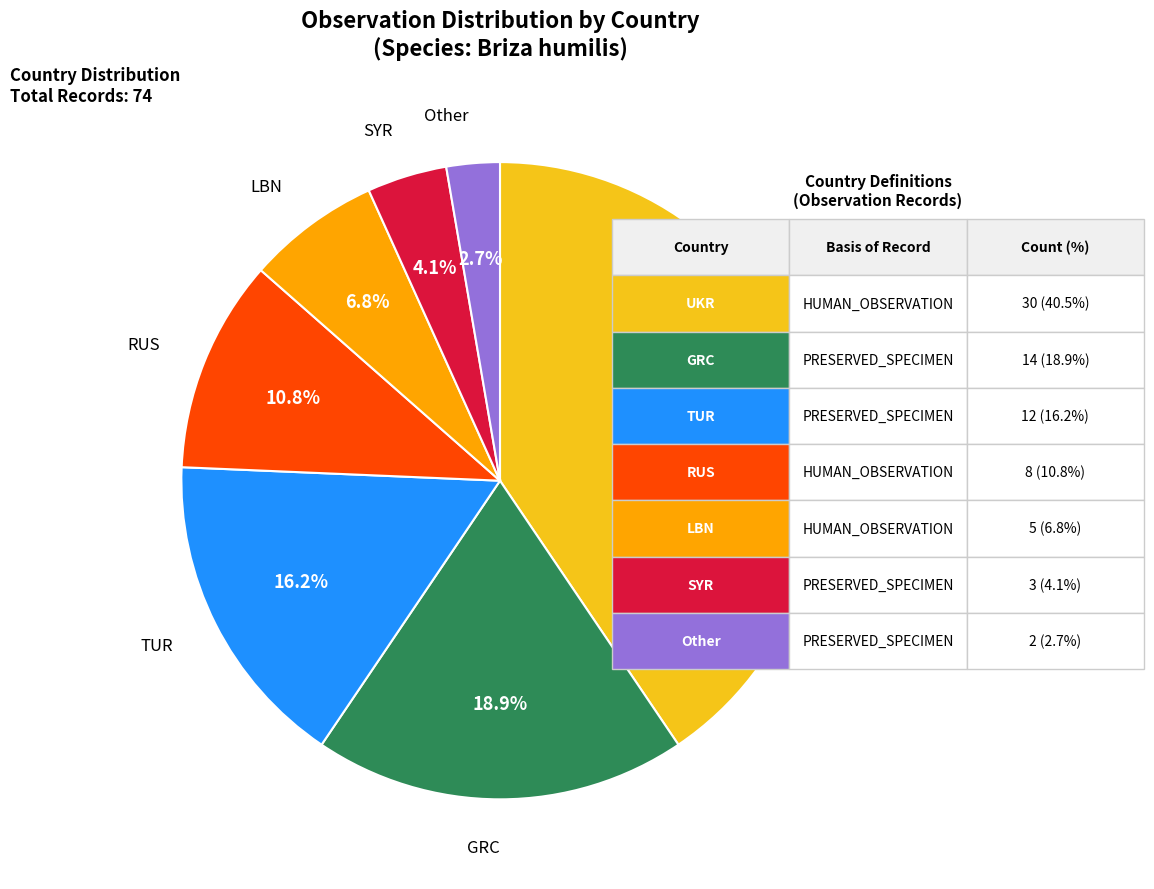

Does any single category account for the majority?

No